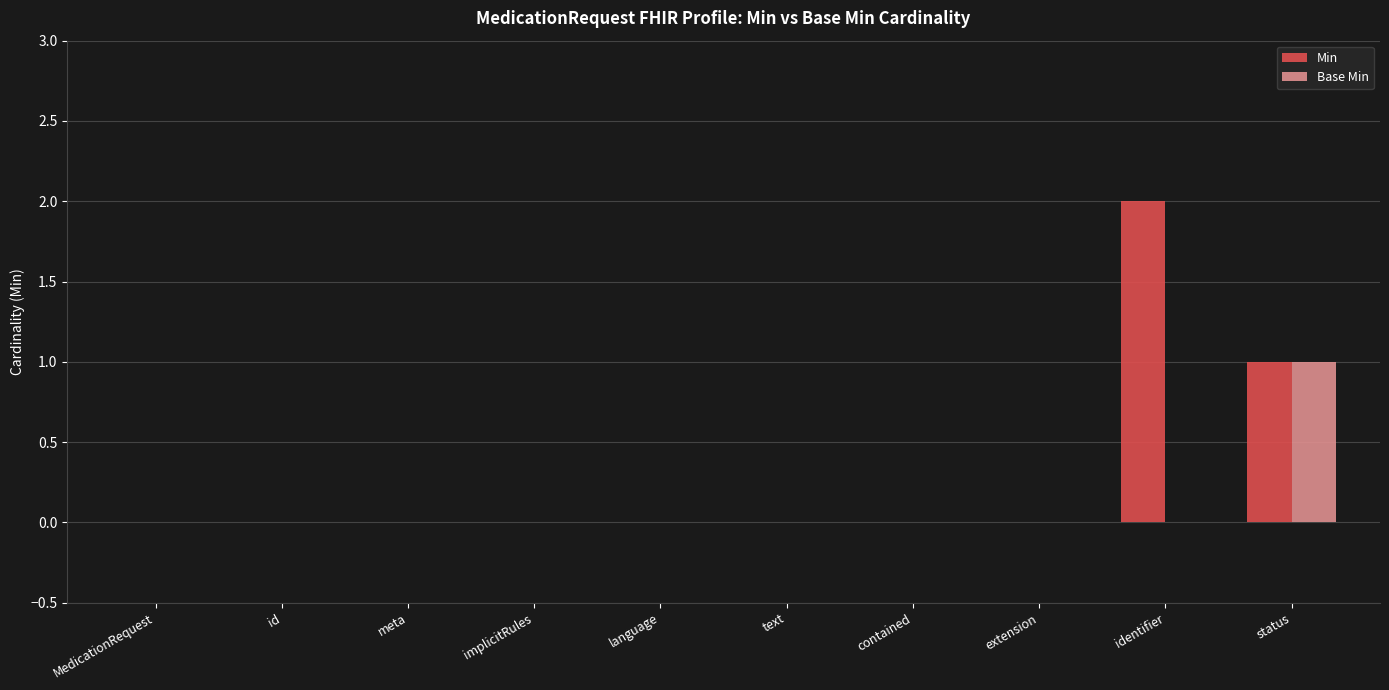

Are the bars grouped side by side (vs. stacked)?

Yes